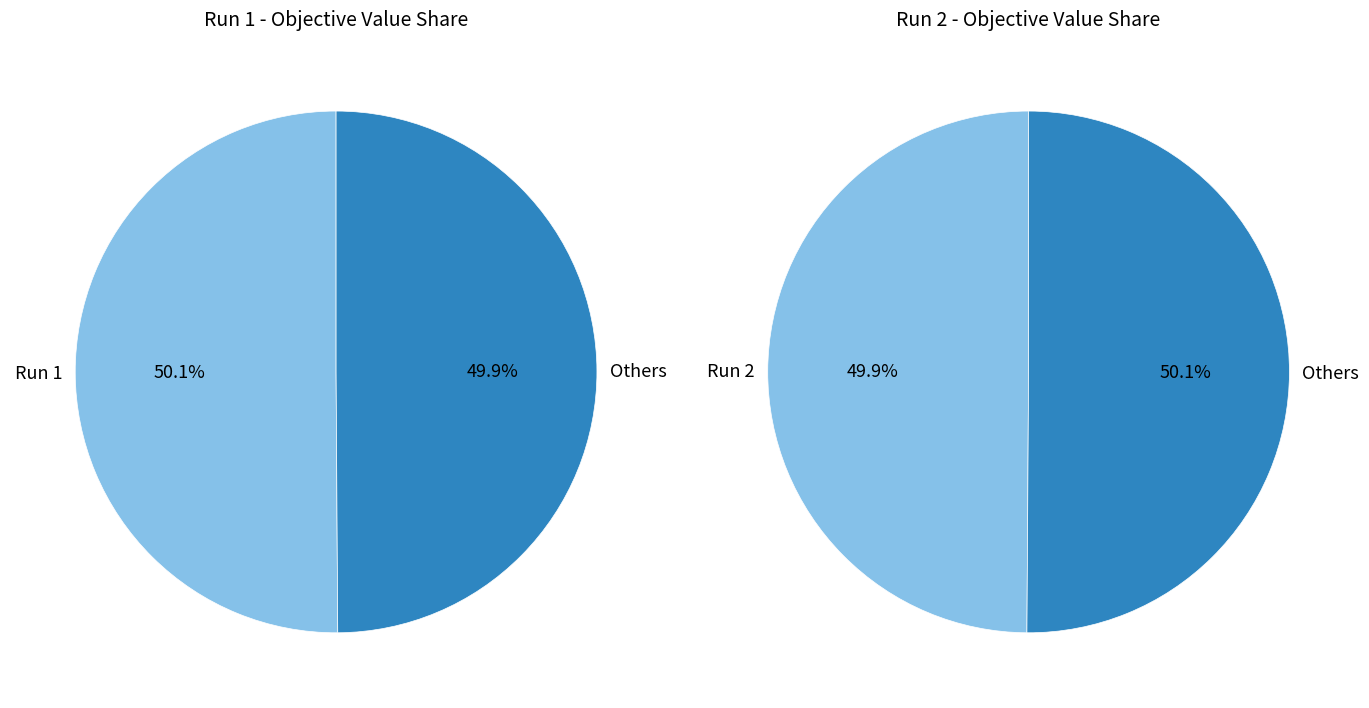

What is the total percentage of 2 and 1?

100.0%